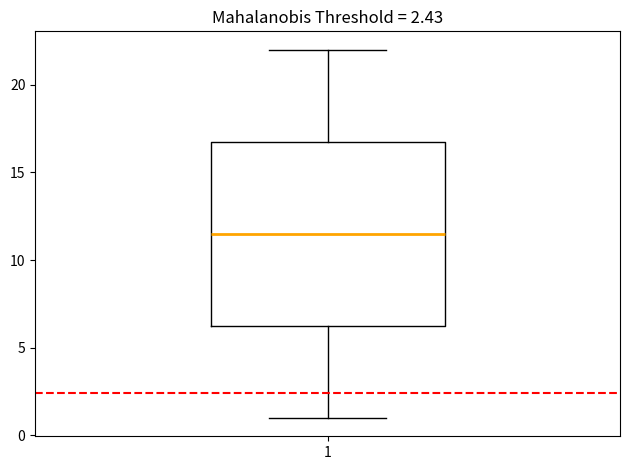

Where is the lower edge of the box at x = 1 on the y-axis? The values are not printed on the chart, so give them approximately, as read against the axis.

6.5